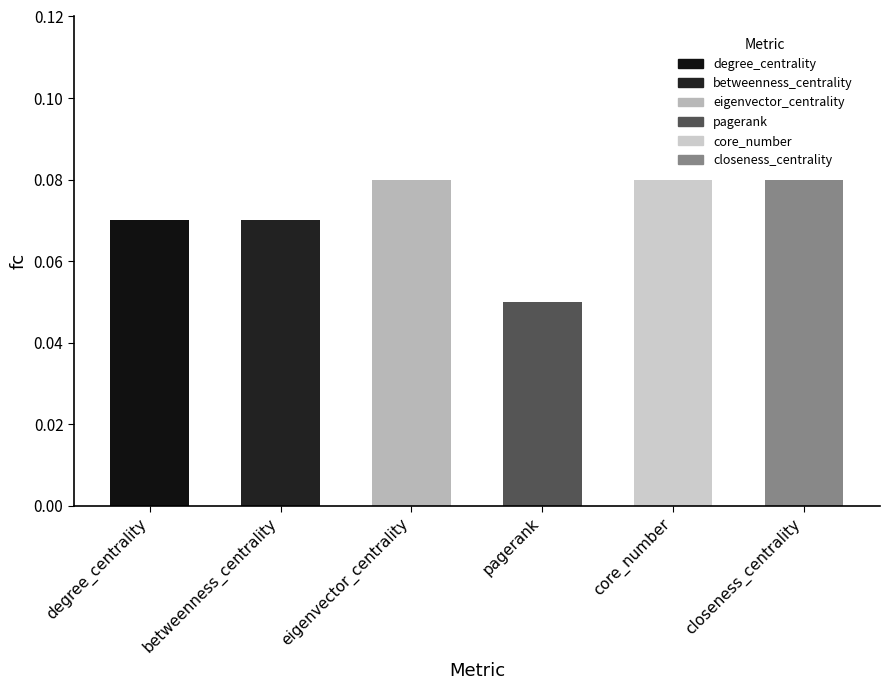

What is the label of the 2nd bar from the right?

core_number